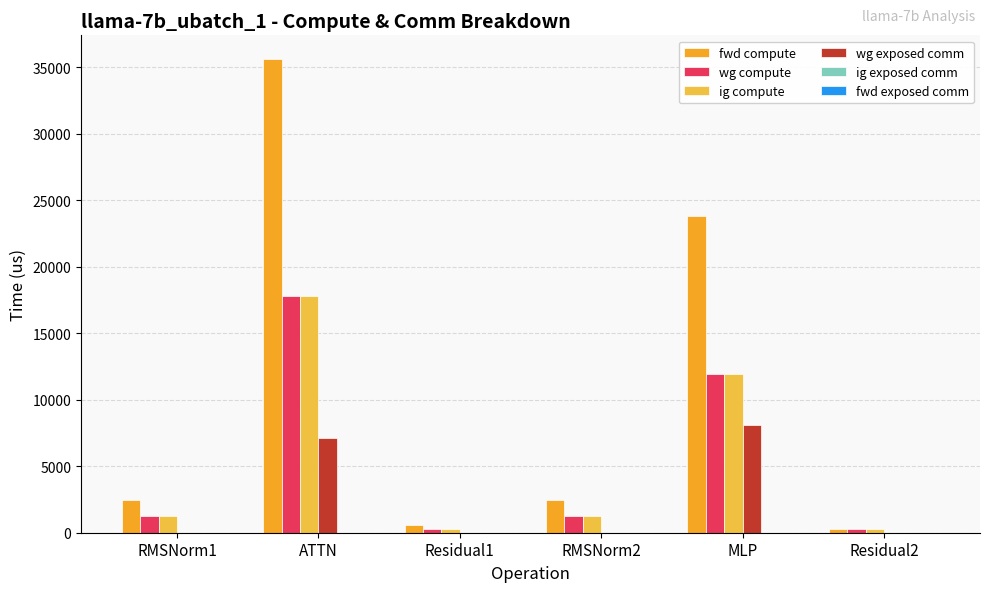

Which category has the highest value across all series?

ATTN